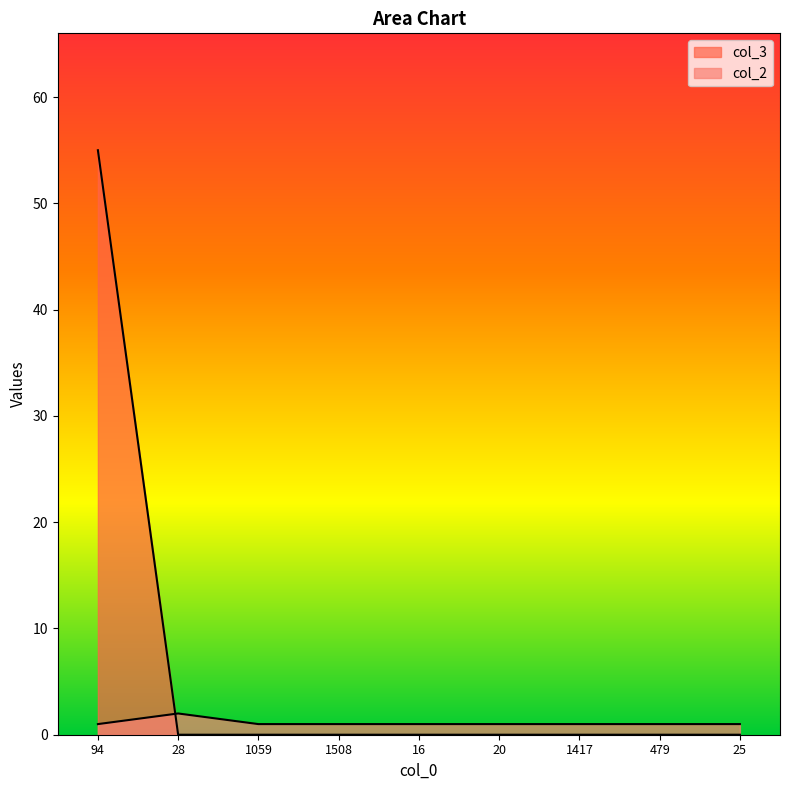

Which series has the widest spread of values?

col_3